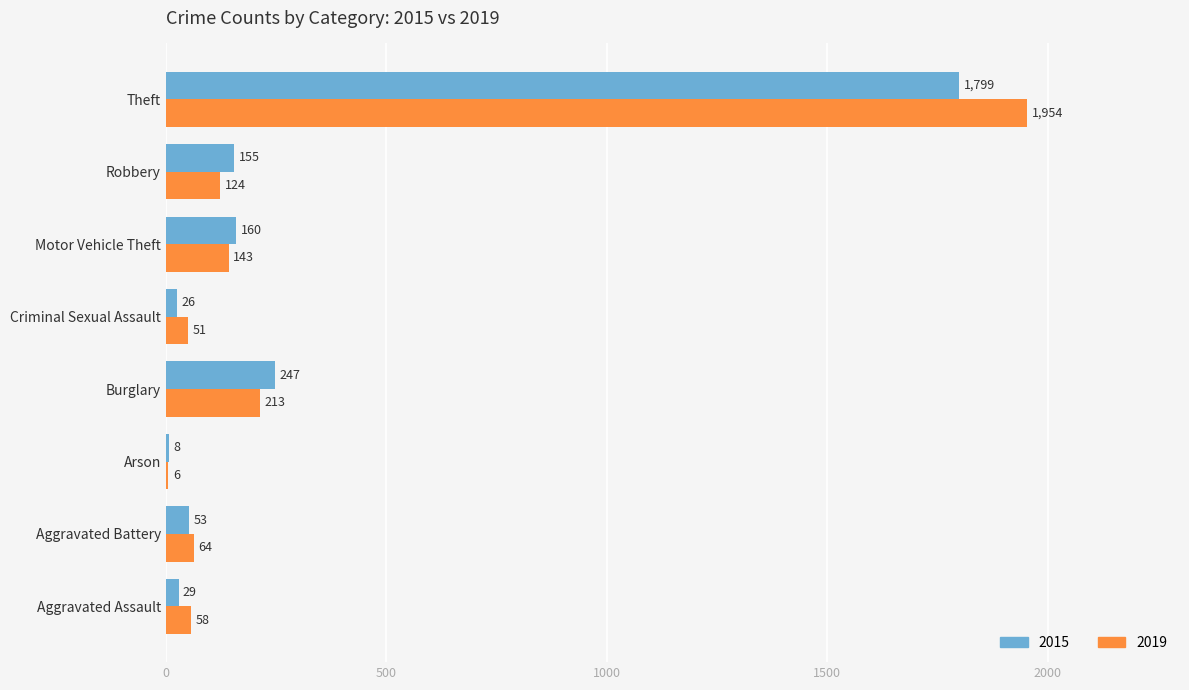

True or false: 2015 has a value of 247 at Burglary.

True